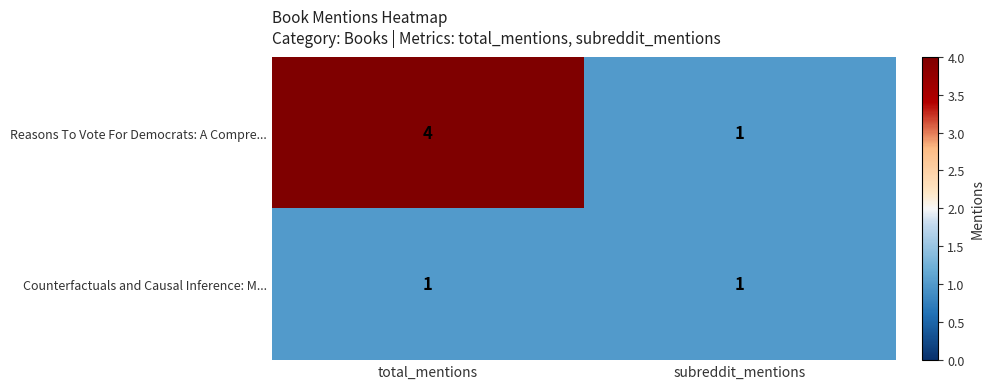

At how many categories does at least one series exceed 2?

1